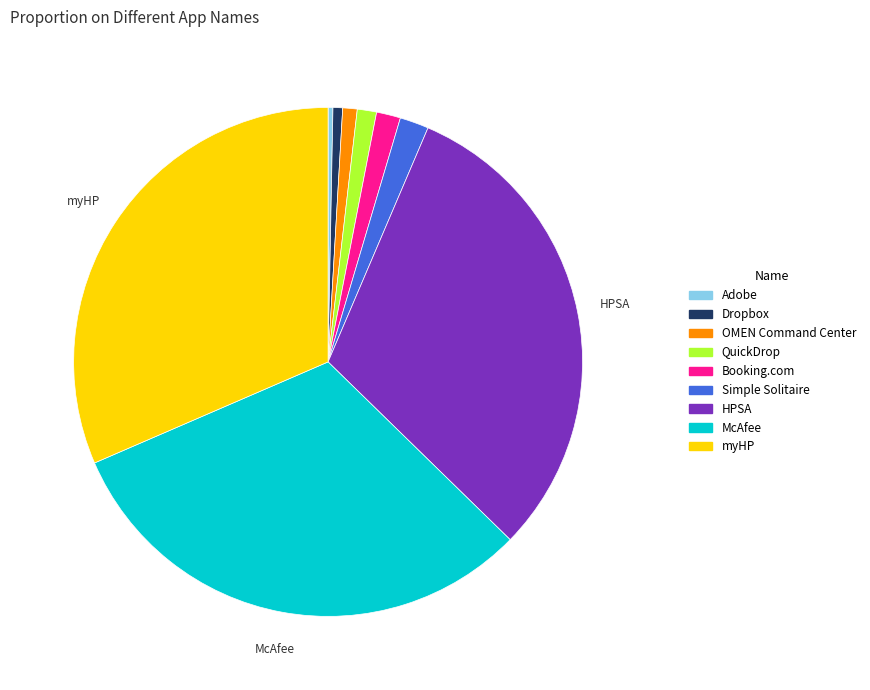

Is there any slice that represents more than half of the pie?

No